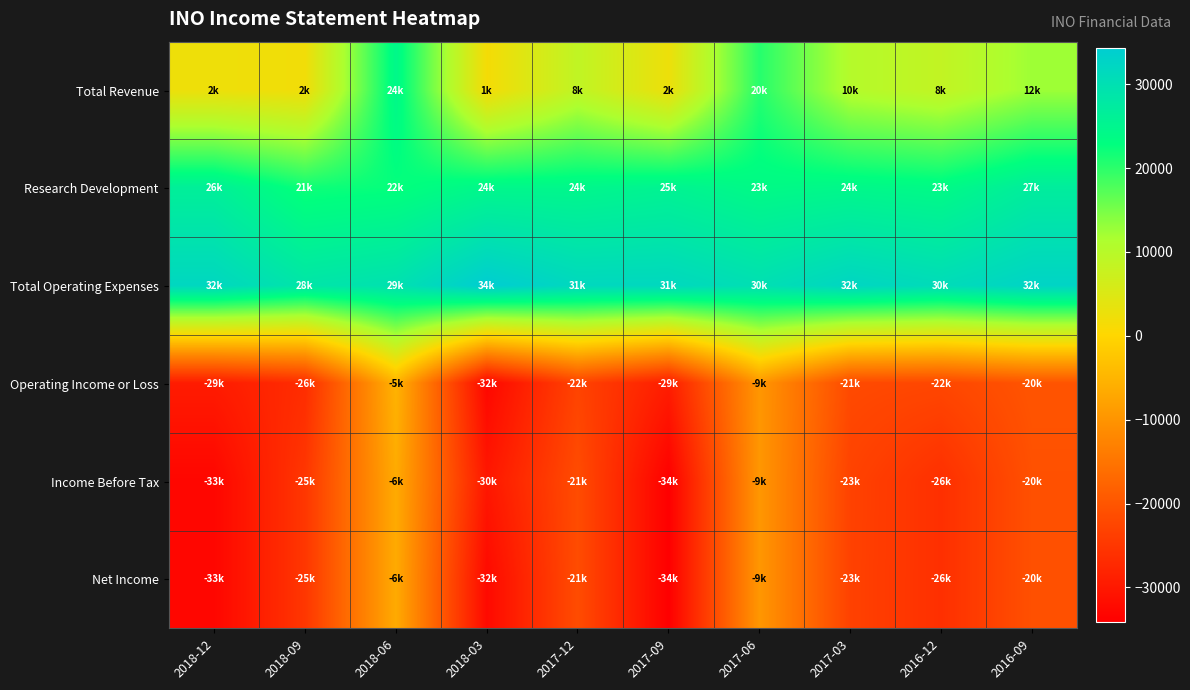

Rank the series by their maximum value, from highest to lowest.

Total Operating Expenses, Research Development, Total Revenue, Operating Income or Loss, Income Before Tax, Net Income